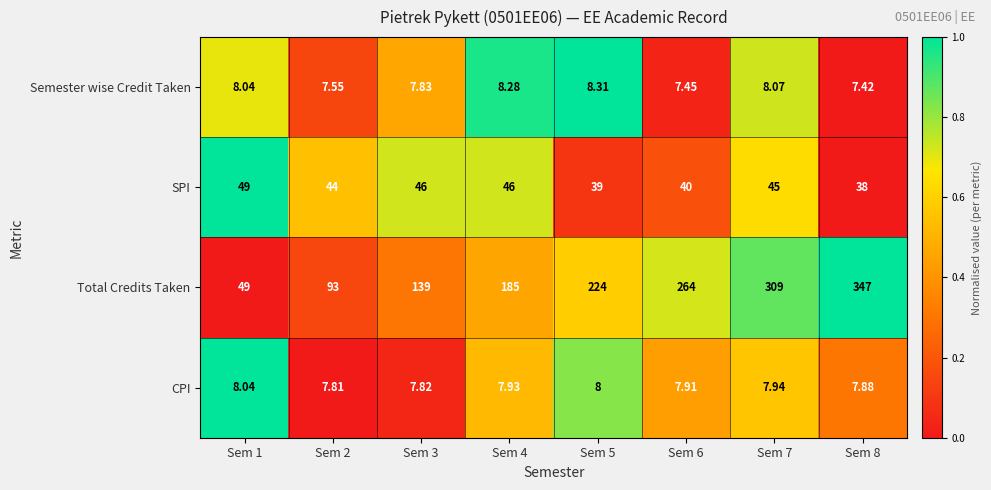

Which series has the widest spread of values?

Total Credits Taken